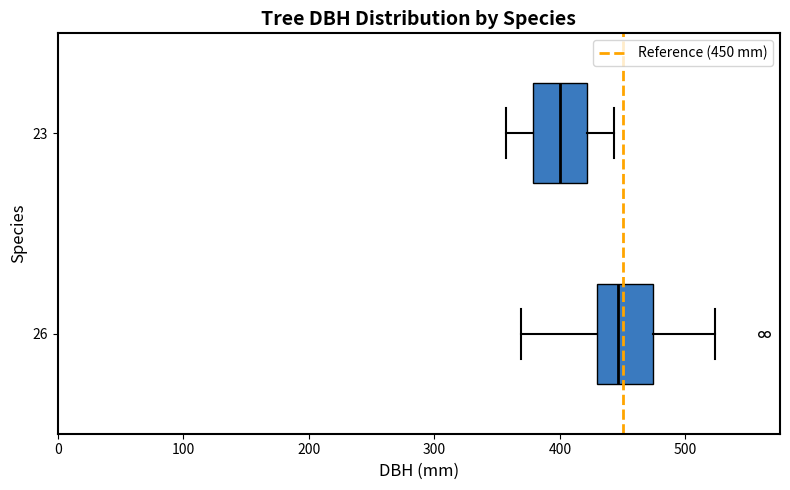

Reading bottom to top, read every box against the x-axis: the position of its median line, the range the box covers, and the ends of its whiskers. The values are not printed on the chart, so give them approximately, as read against the axis.

26: median 450, box 430 to 470, whiskers 370 to 520
23: median 400, box 380 to 420, whiskers 360 to 440